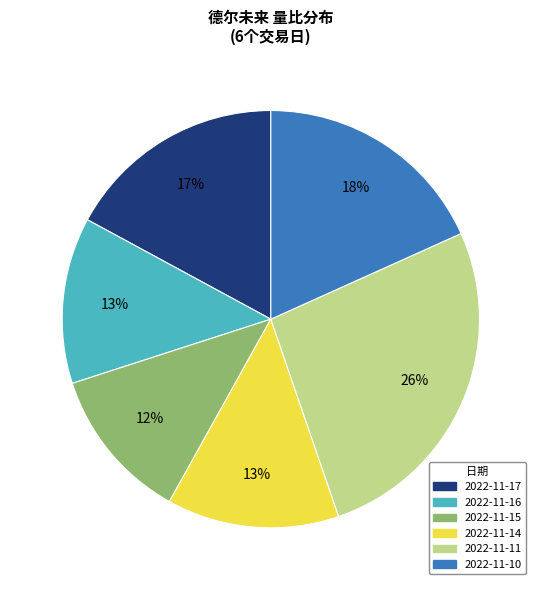

Is it true that 2022-11-10 is 11% of the pie?

False